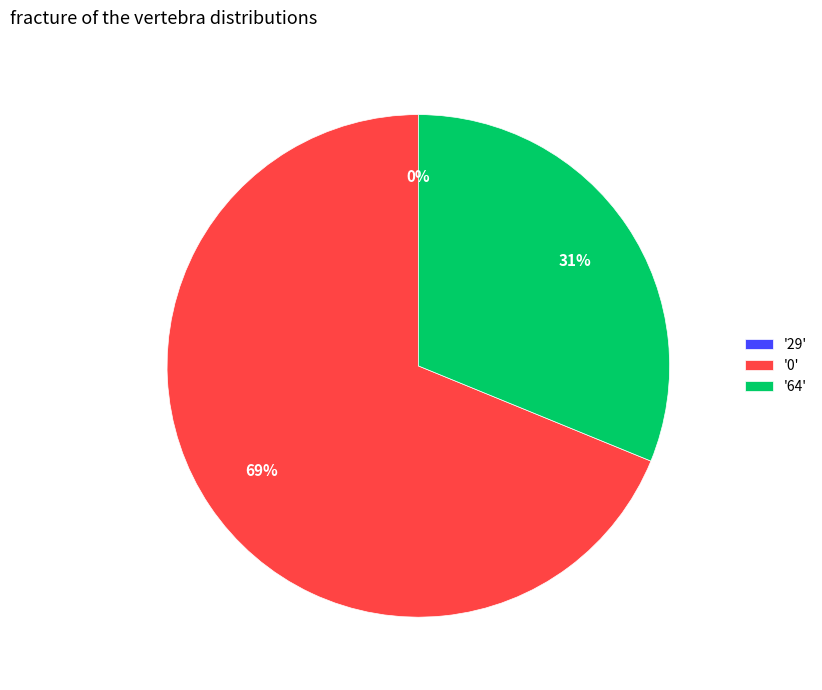

Rank the categories by value from highest to lowest.

0, 64, 29